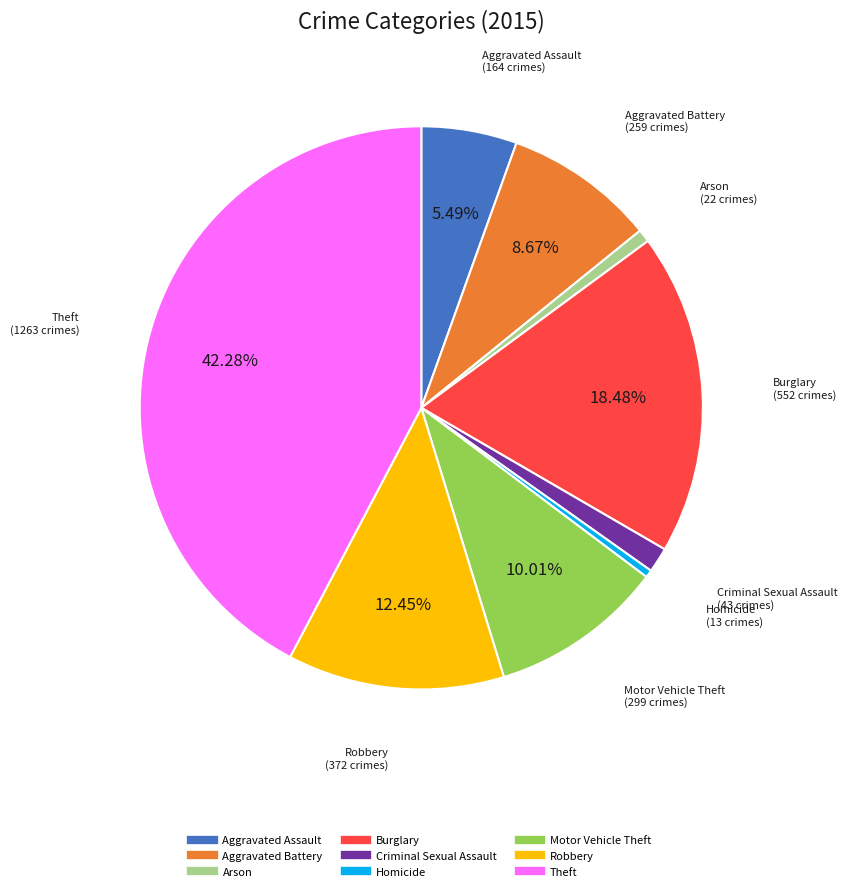

To the nearest percent, what is the combined percentage of Theft and Robbery?

55%